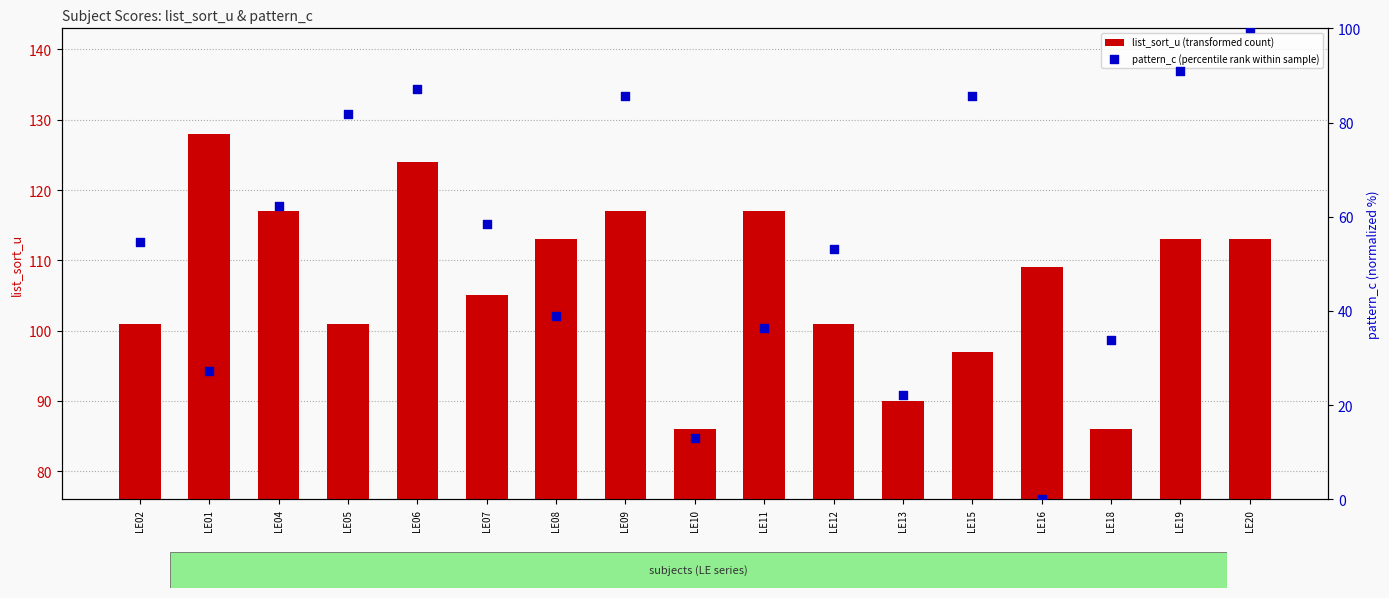

Which series has the largest Y range (max minus min)?

pattern_c (percentile rank within sample)